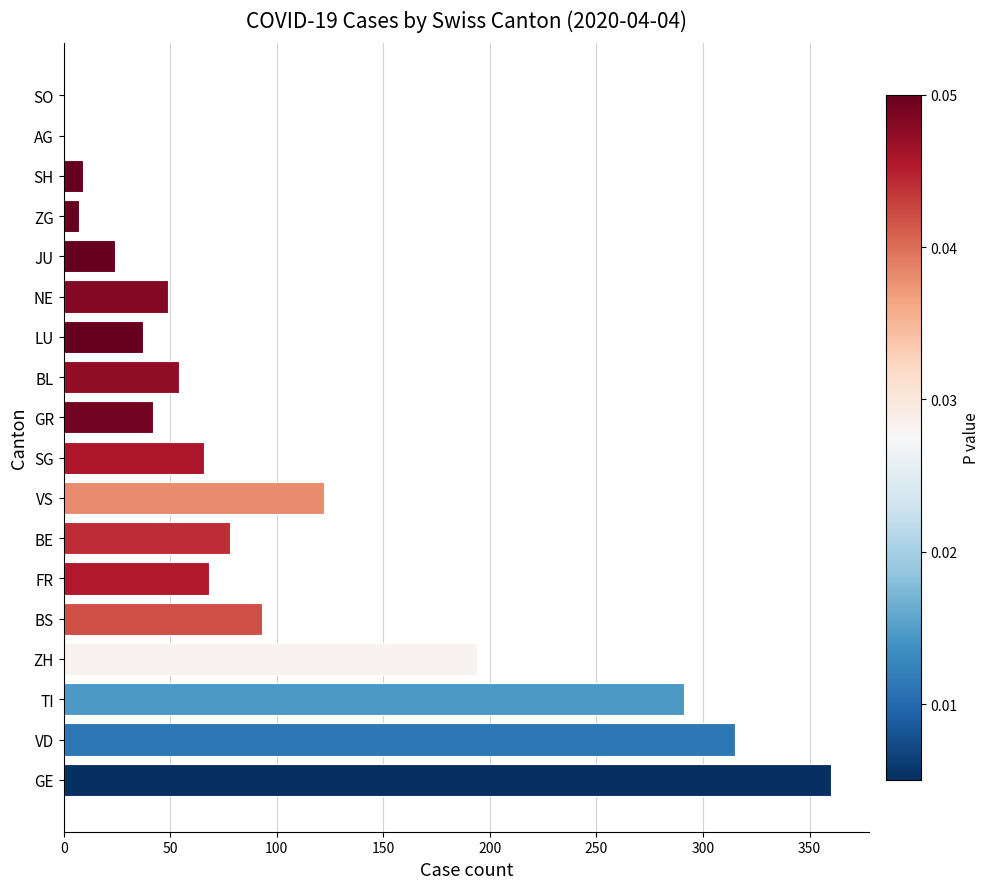

What is the maximum value shown in the chart?

360